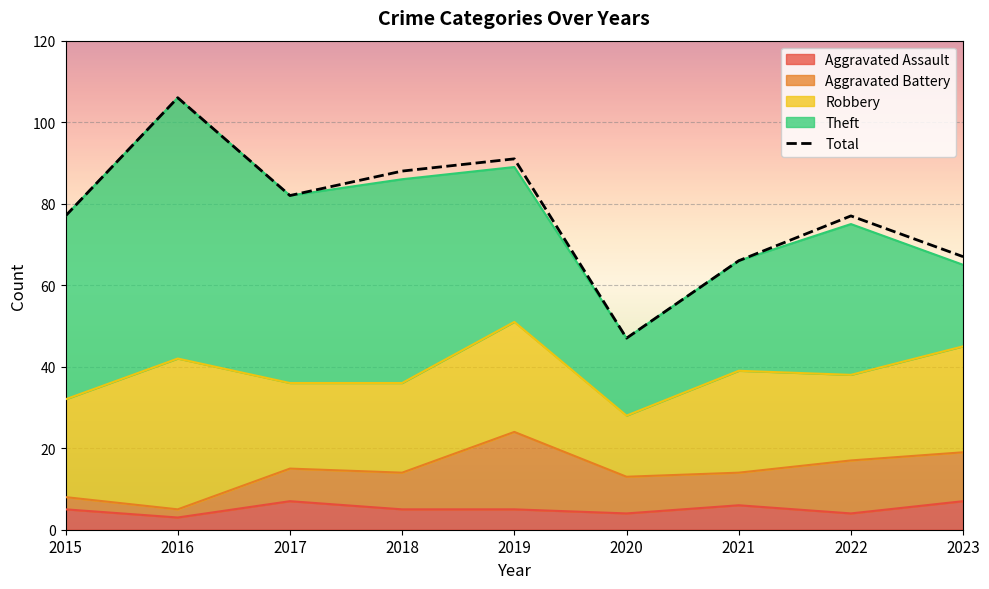

True or false: Aggravated Battery and Robbery cross at least once.

False